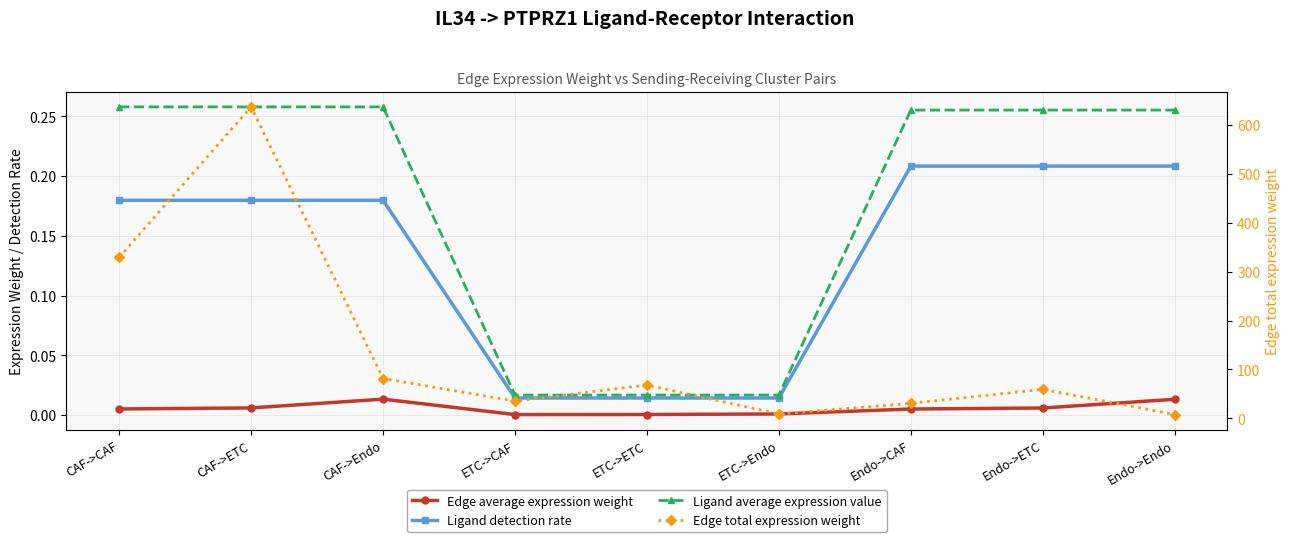

The value of Ligand detection rate at ETC->Endo is 0.0. True or false?

True